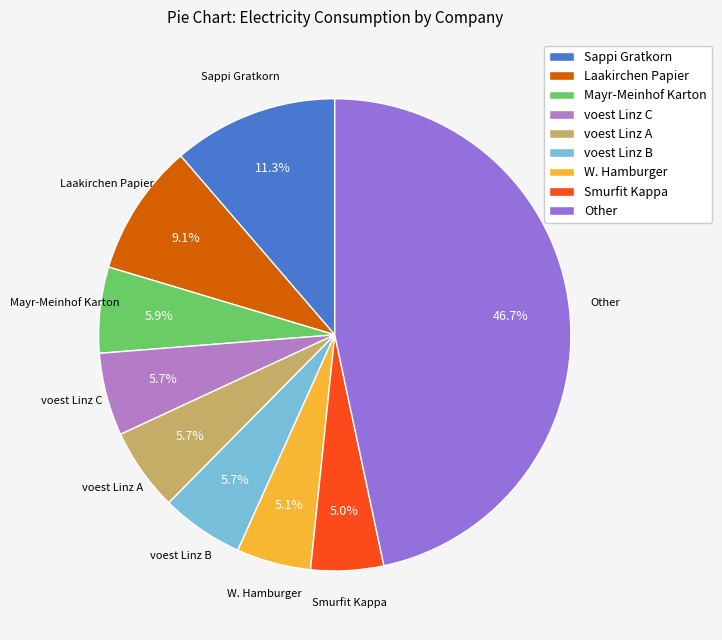

Between Laakirchen Papier and W. Hamburger, which is larger?

Laakirchen Papier